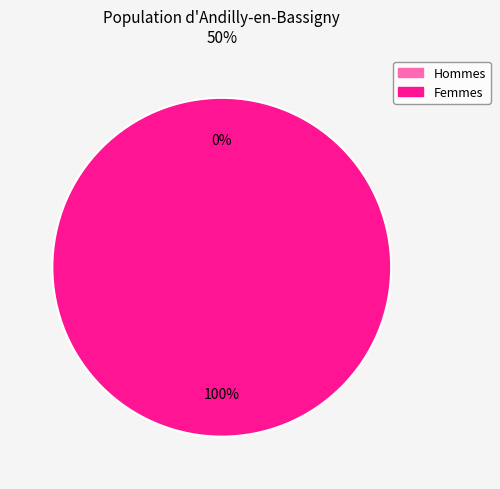

What is the total percentage of 1519231350 and 1528997209?

100.0%